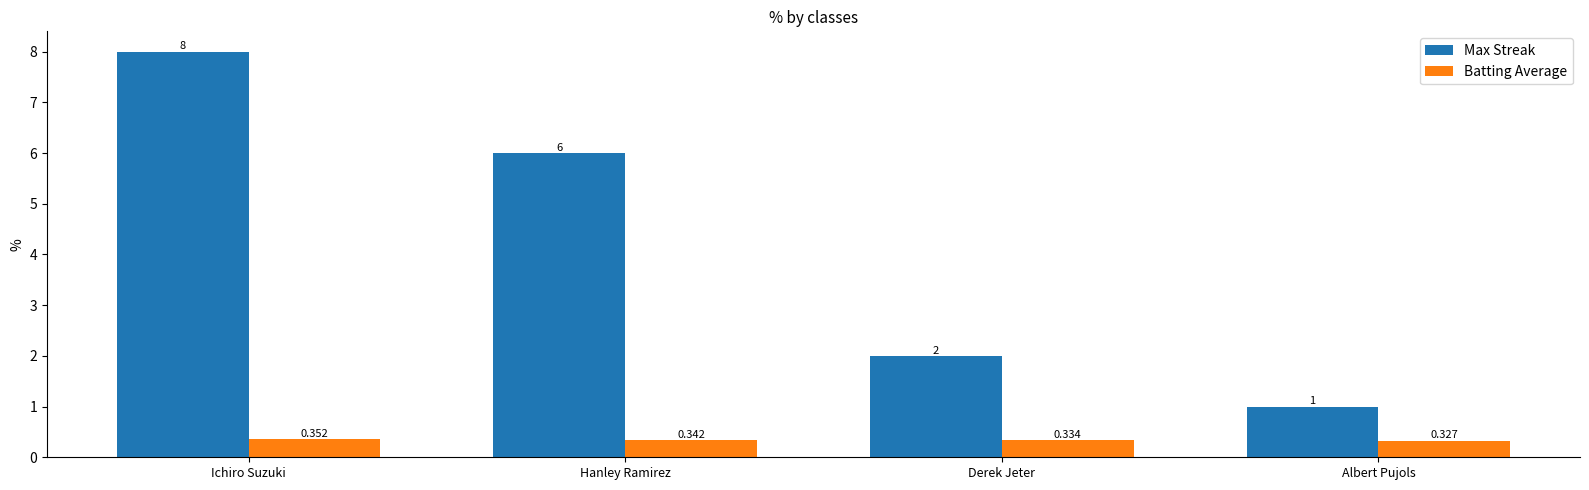

Rank the categories by Max Streak value from highest to lowest.

Ichiro Suzuki, Hanley Ramirez, Derek Jeter, Albert Pujols